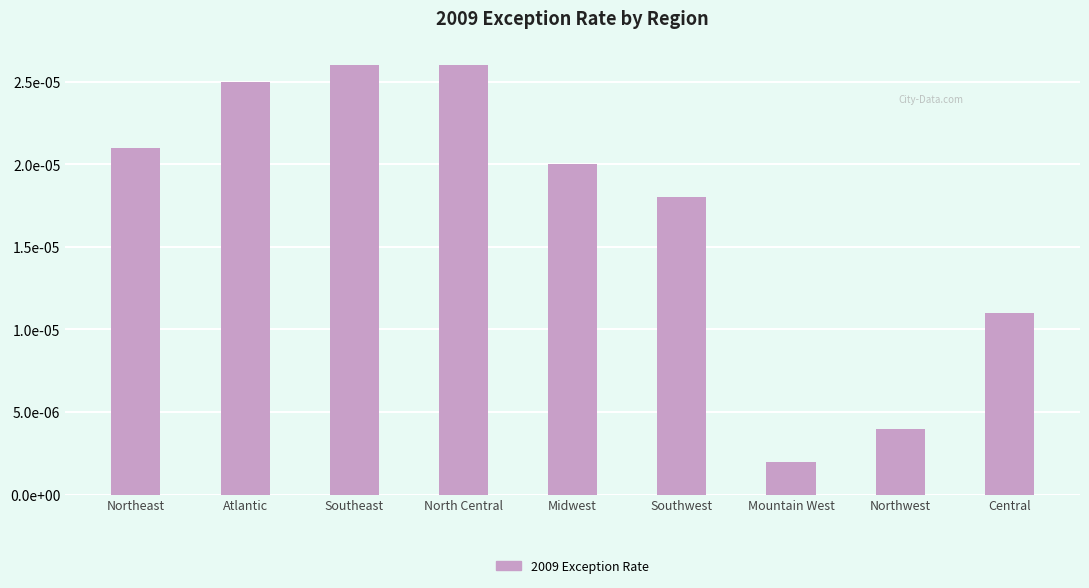

List the labels in order of value, largest first.

Southeast, North Central, Atlantic, Northeast, Midwest, Southwest, Central, Northwest, Mountain West